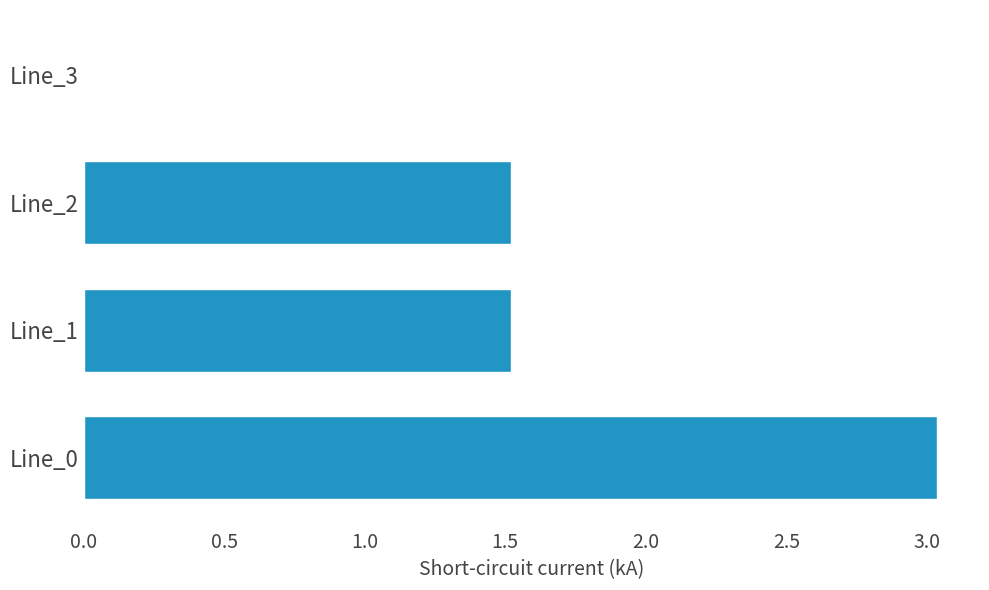

How many positive values are there?

3